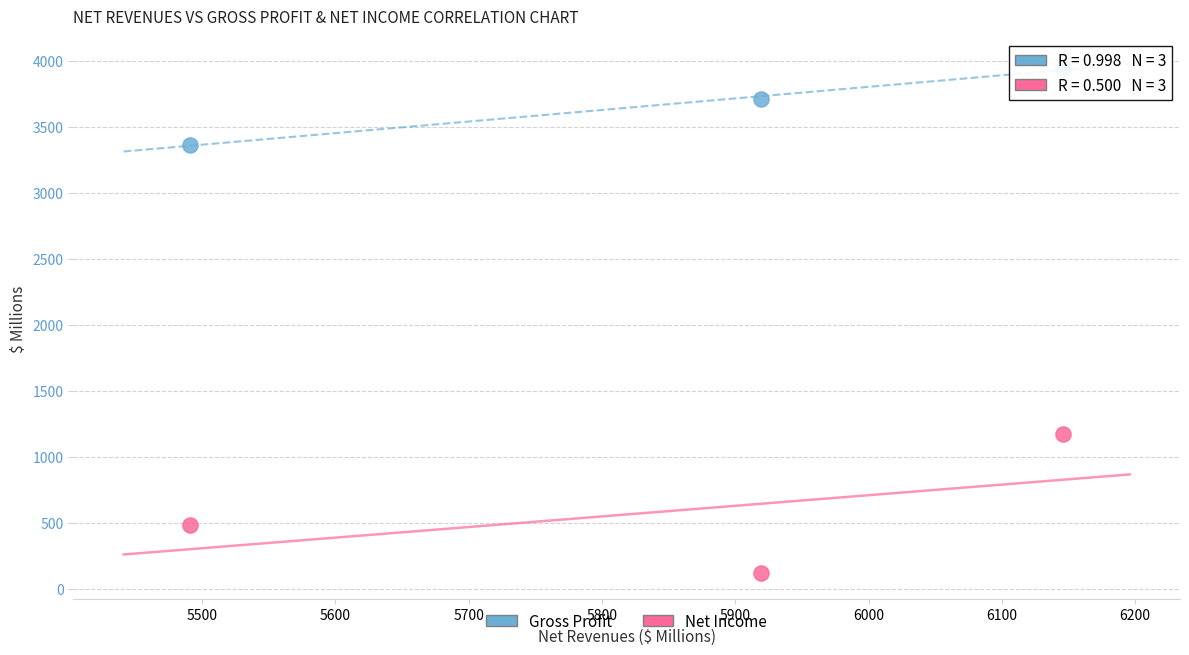

Which series contains the lowest Y value?

Net Income